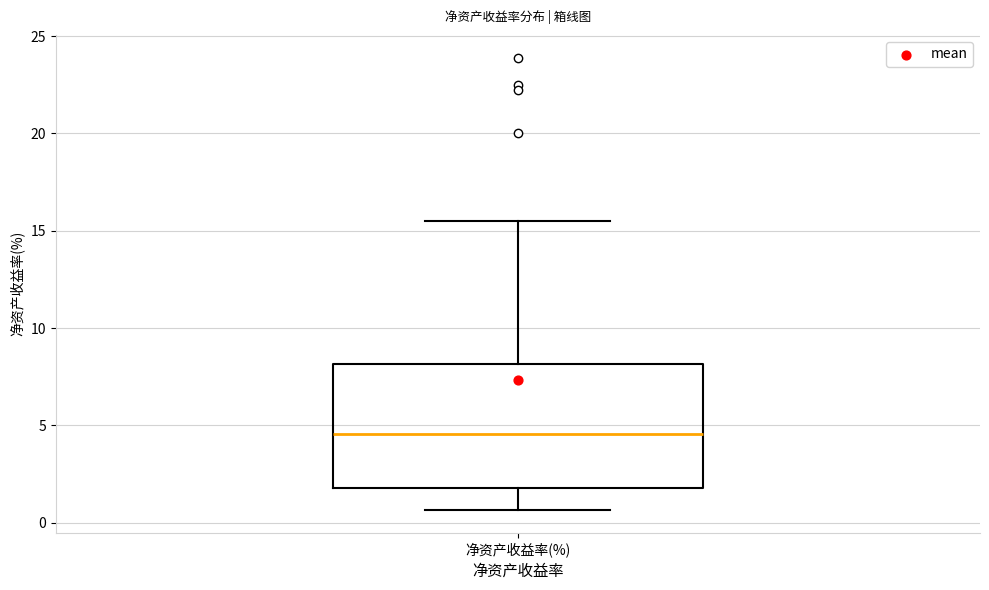

Transcribe this box plot: give where the median line is, the range the box spans, and where the two whiskers end, as read against the y-axis. The values are not printed on the chart, so give them approximately, as read against the axis.

median 4.5, box 2.0 to 8.0, whiskers 0.5 to 15.5